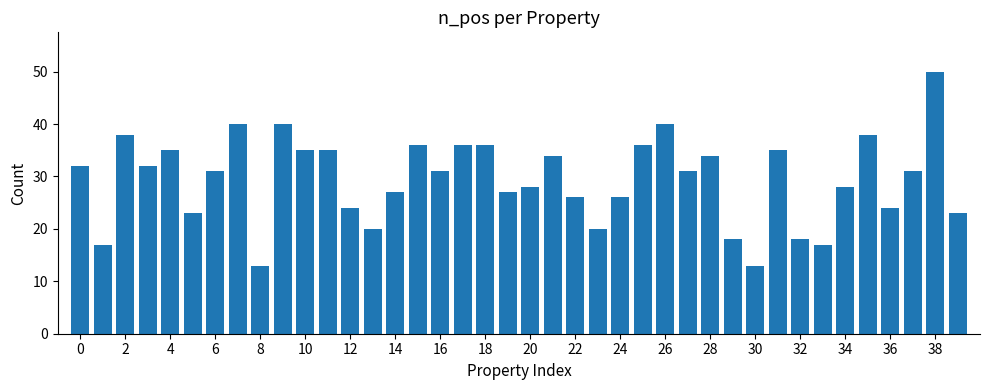

What is the greatest value displayed?

50